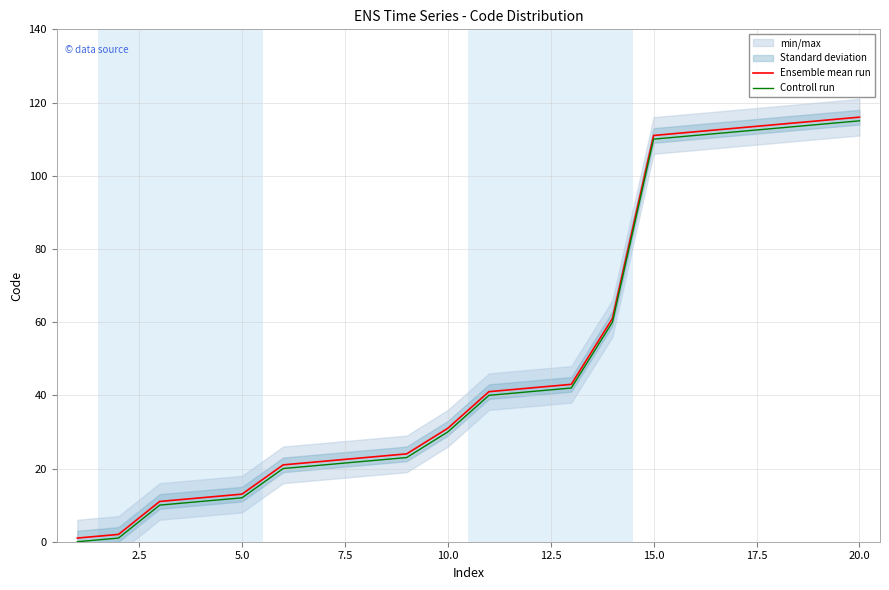

What is the highest value of the Controll run series?

115